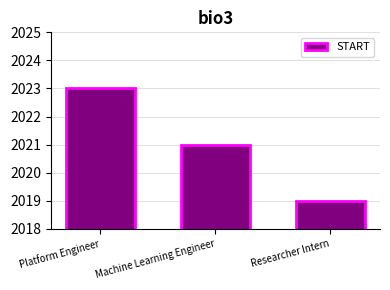

The value at Researcher Intern is 2019. True or false?

True